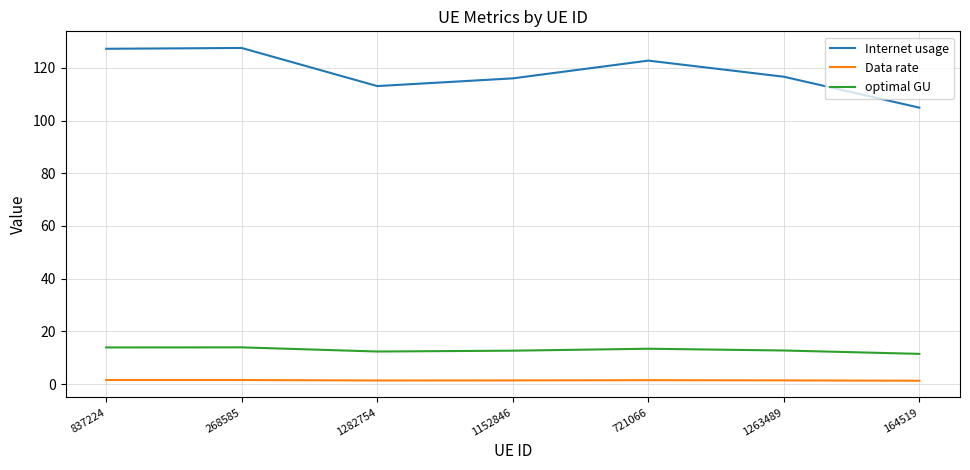

Which series changed the most between 837224 and 1152846?

Internet usage